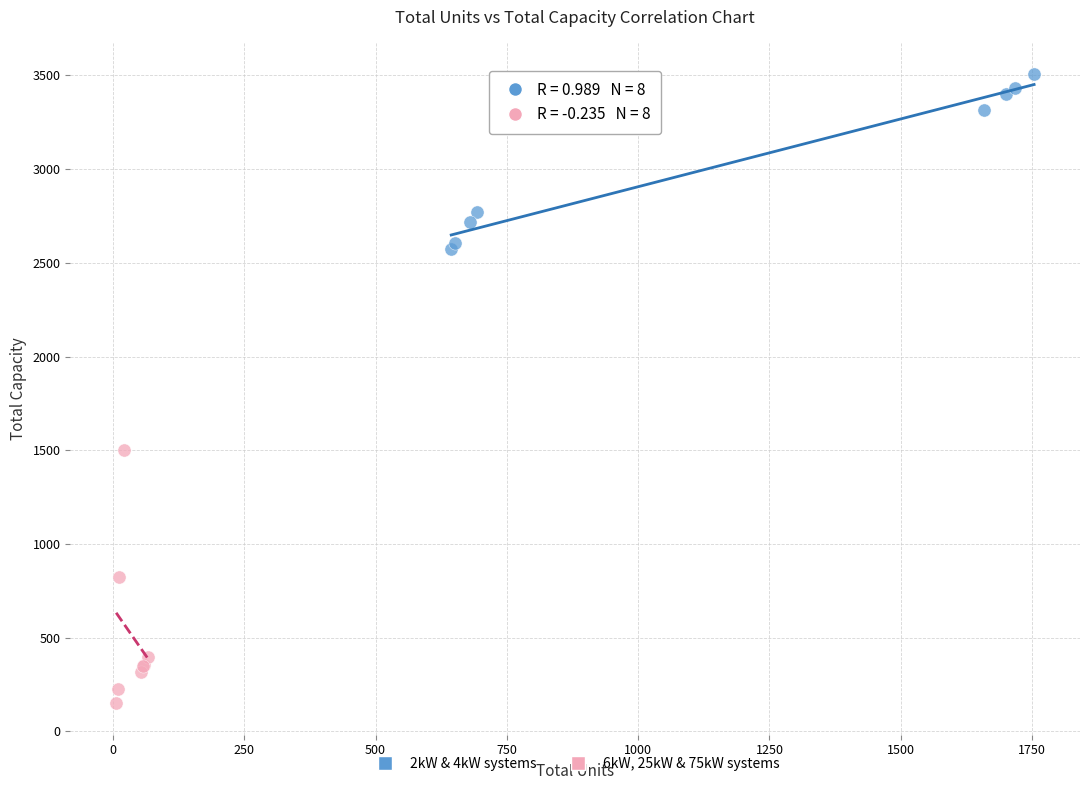

Which series contains the highest Y value?

2kW & 4kW systems